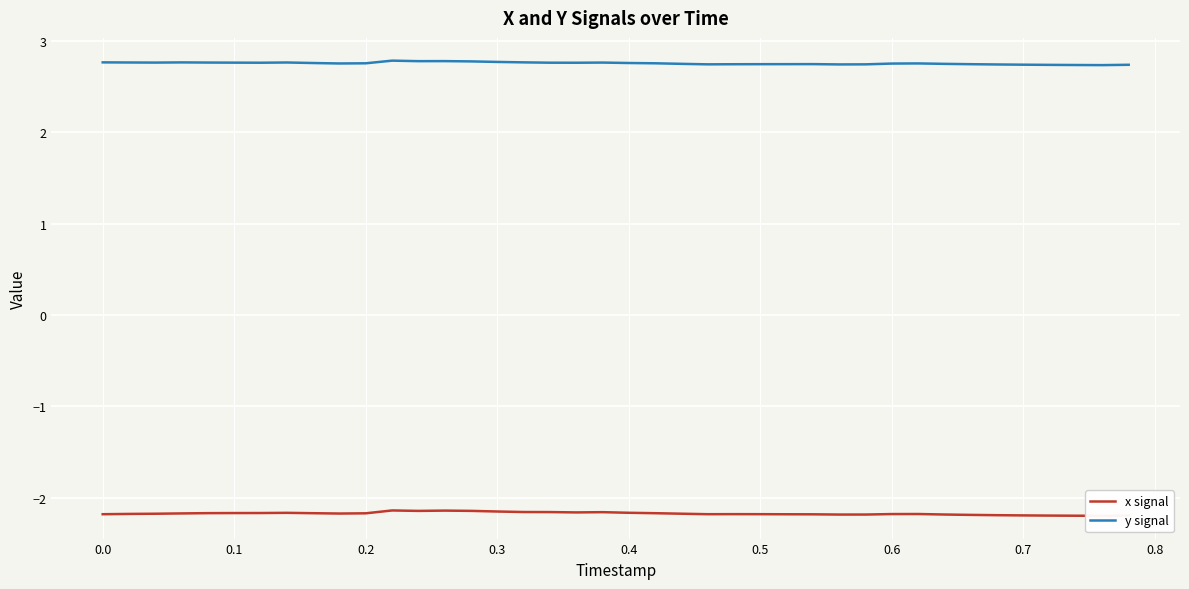

What is the lowest value of the y signal series?

2.7